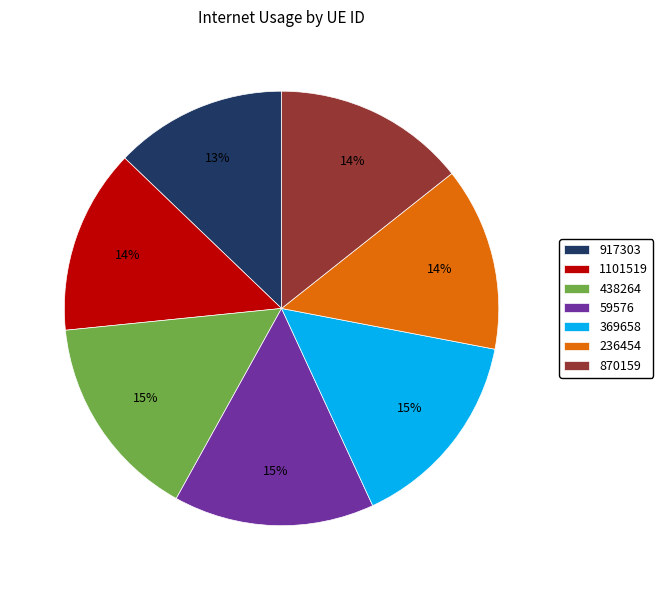

True or false: 870159 accounts for 14% of the total.

True